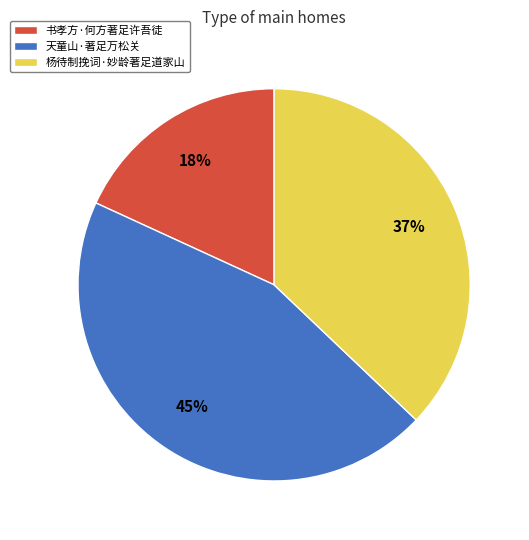

Which has a higher value, 天童山·著足万松关 or 杨待制挽词·妙龄著足道家山?

天童山·著足万松关